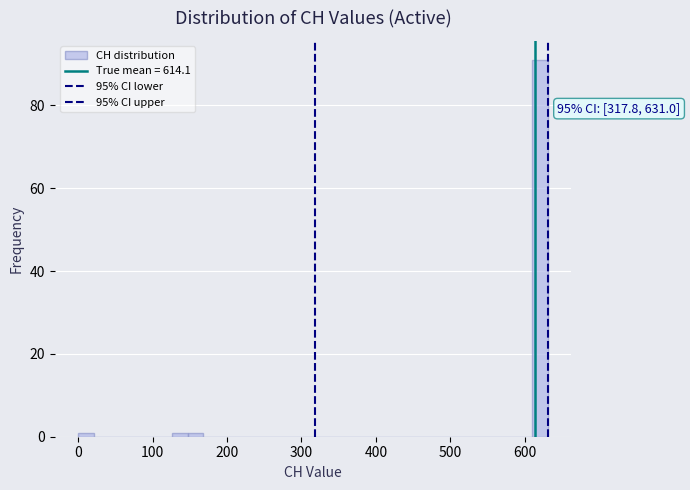

Around what value on the x-axis is the tallest bar? Give the approximate position of its centre, as read against the axis.

620